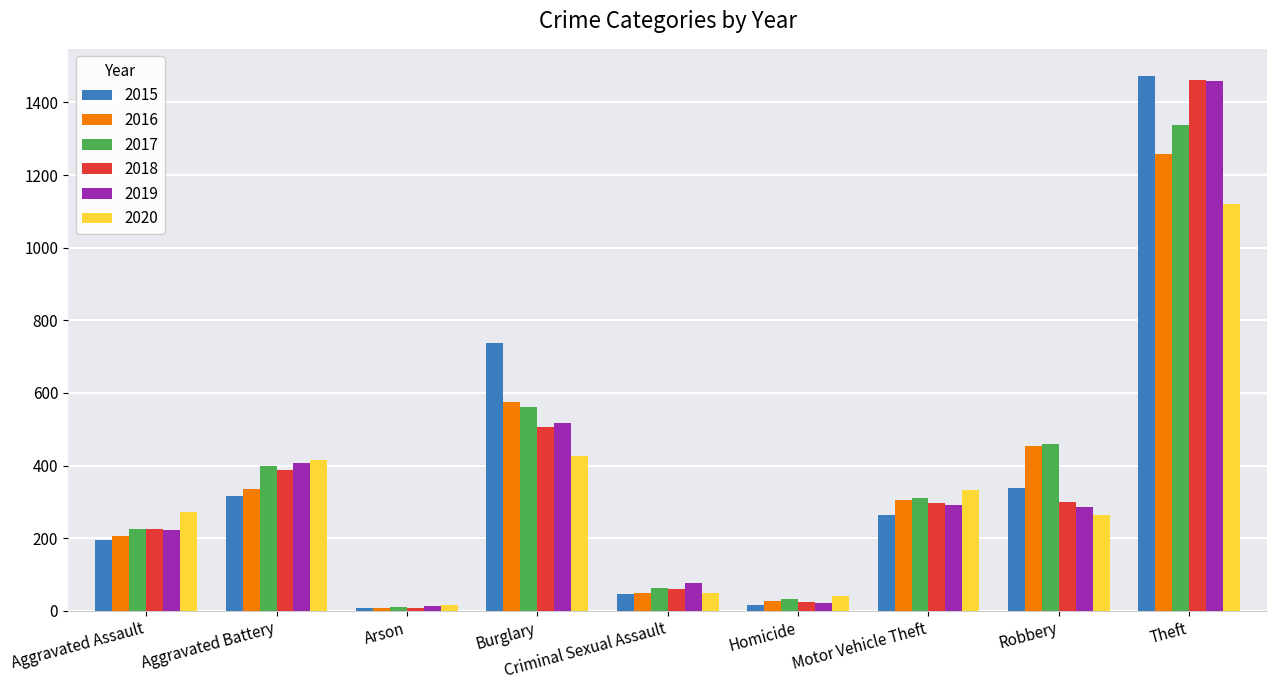

At which category is the sum across all series the highest?

Theft